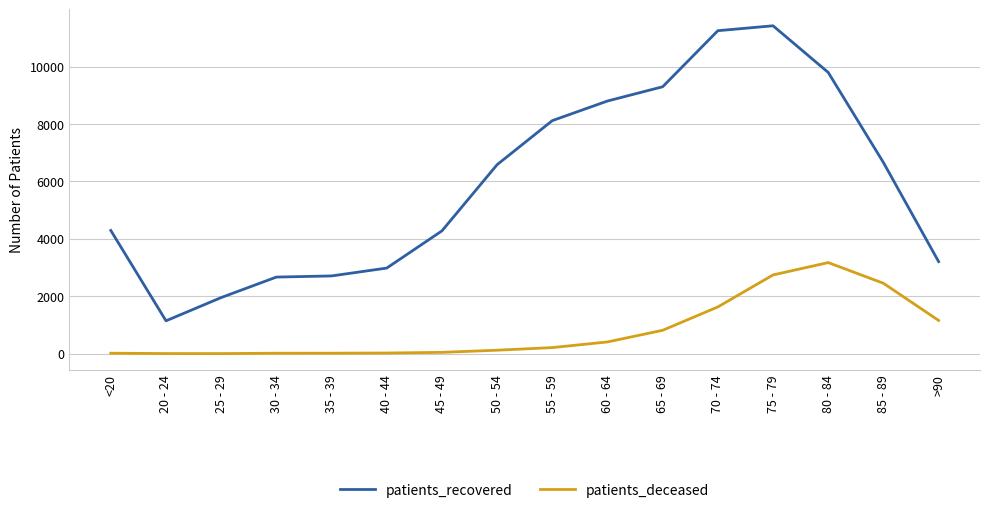

Between <20 and 20 - 24, which series saw the biggest shift?

patients_recovered